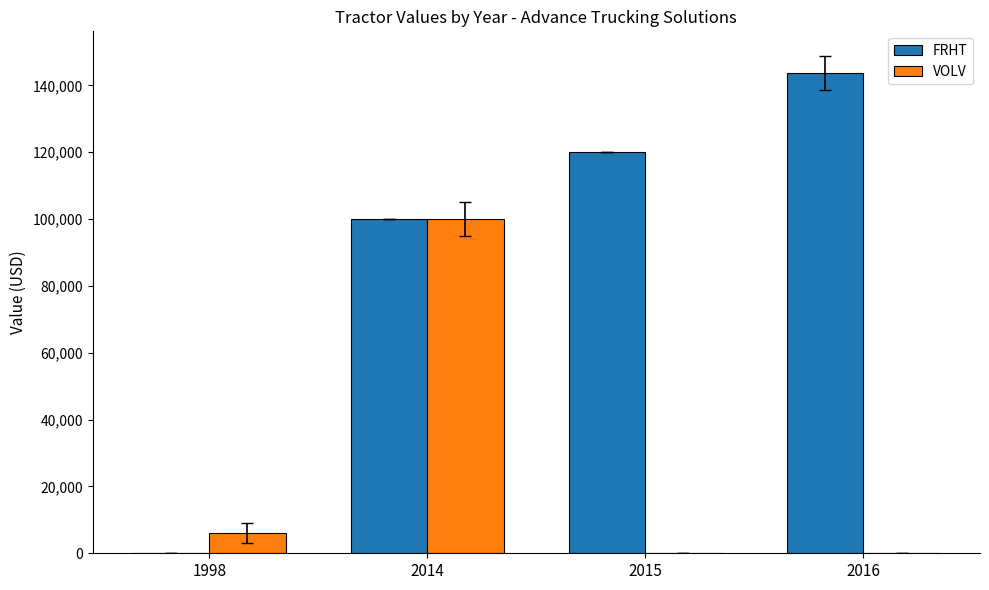

What is the sum of the FRHT values at 2014 and 2015?

220000